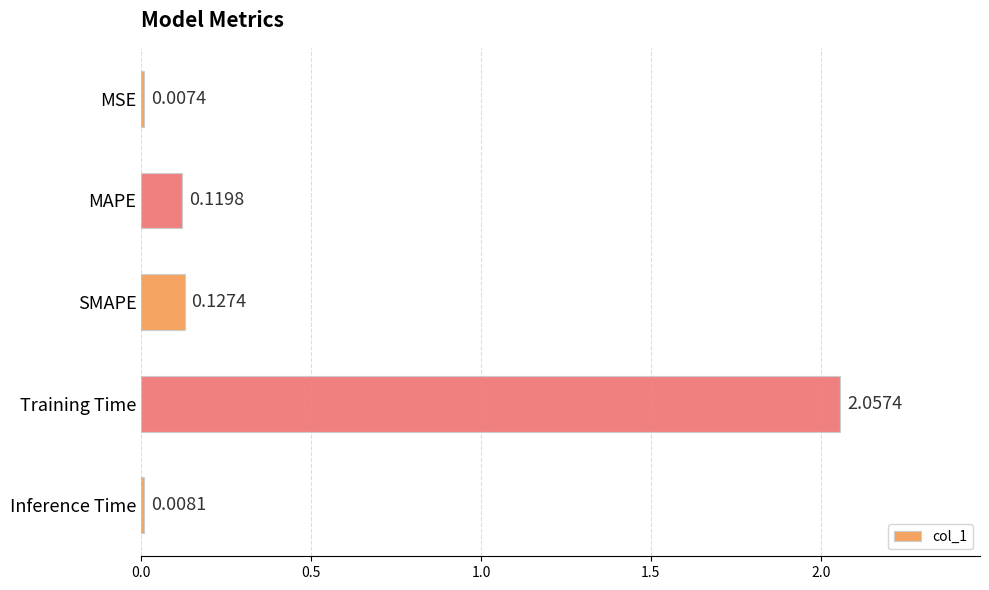

What is the label of the 5th bar from the top?

Inference Time